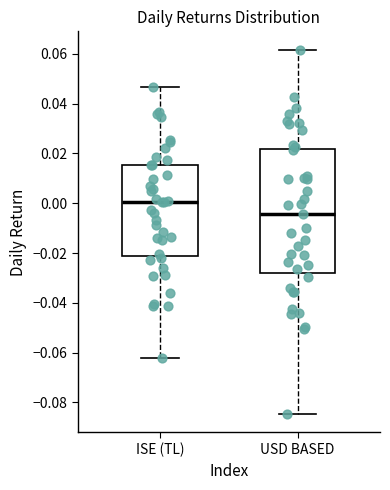

Reading left to right, read every box against the y-axis: the position of its median line, the range the box covers, and the ends of its whiskers. The values are not printed on the chart, so give them approximately, as read against the axis.

ISE (TL): median 0.000, box -0.022 to 0.016, whiskers -0.062 to 0.046
USD BASED: median -0.004, box -0.028 to 0.022, whiskers -0.084 to 0.062